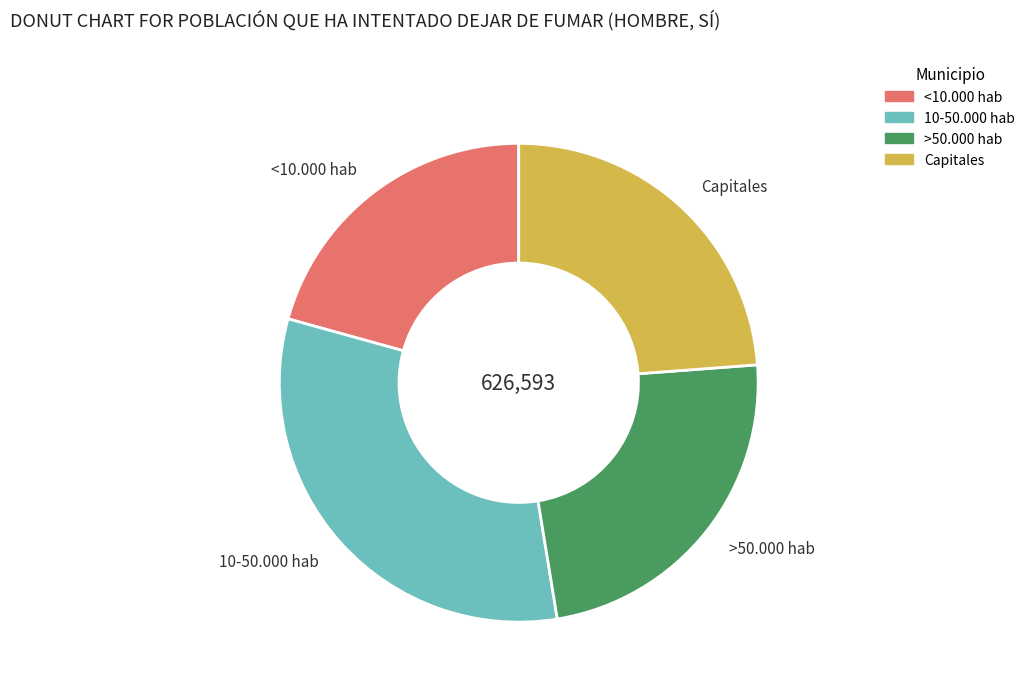

Is there a majority slice in this chart?

No